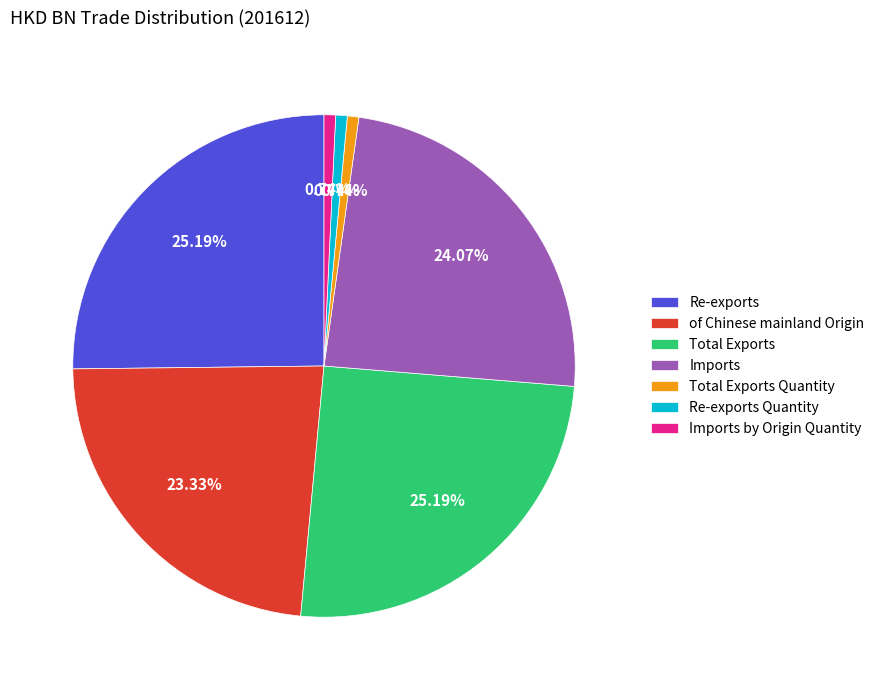

What percentage do Imports by Origin Quantity and of Chinese mainland Origin together represent?

24.1%